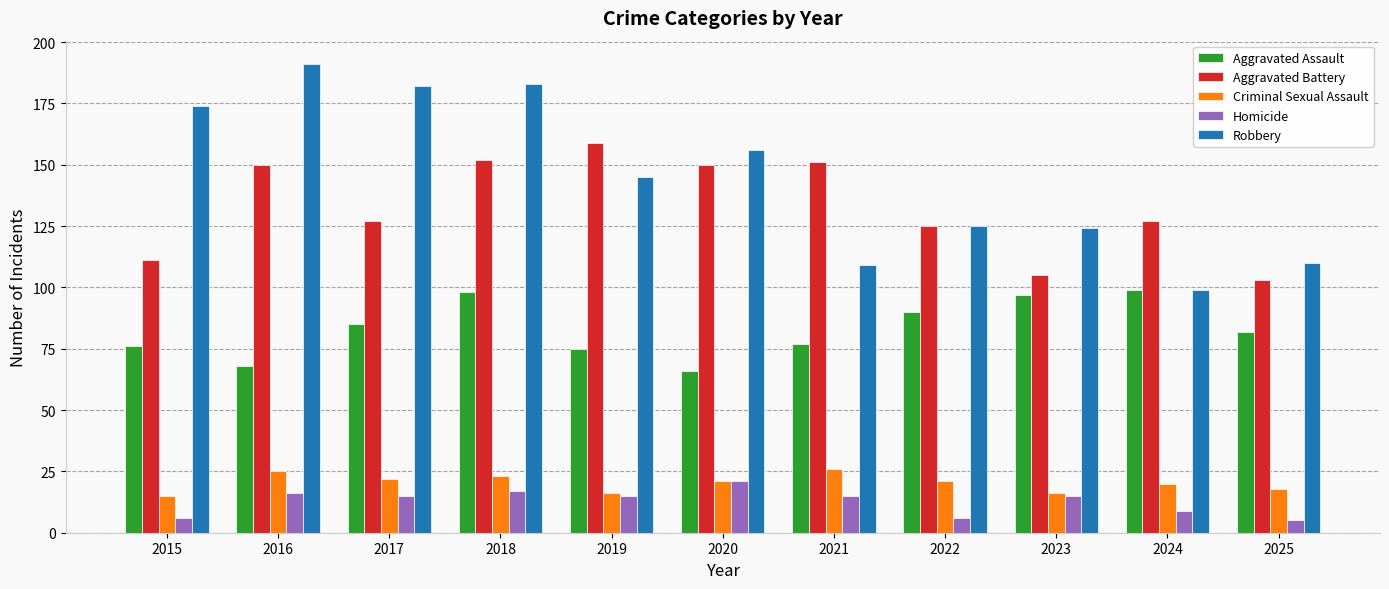

The Criminal Sexual Assault series shows 21 at 2020. True or false?

True